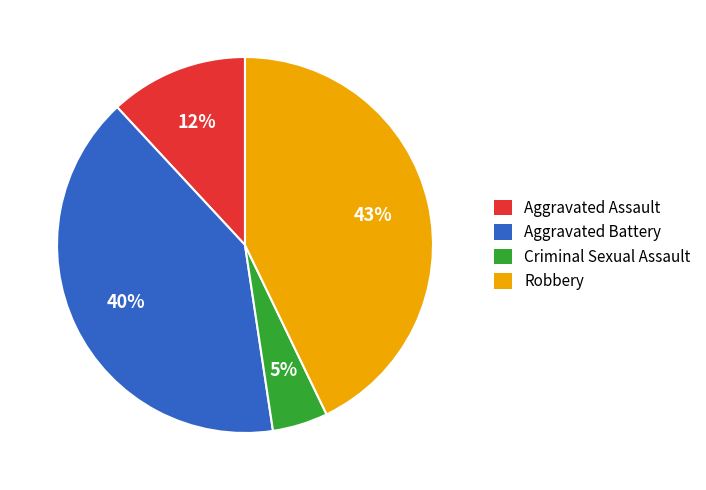

To the nearest percent, what is the difference between the largest and smallest slice percentages?

38%